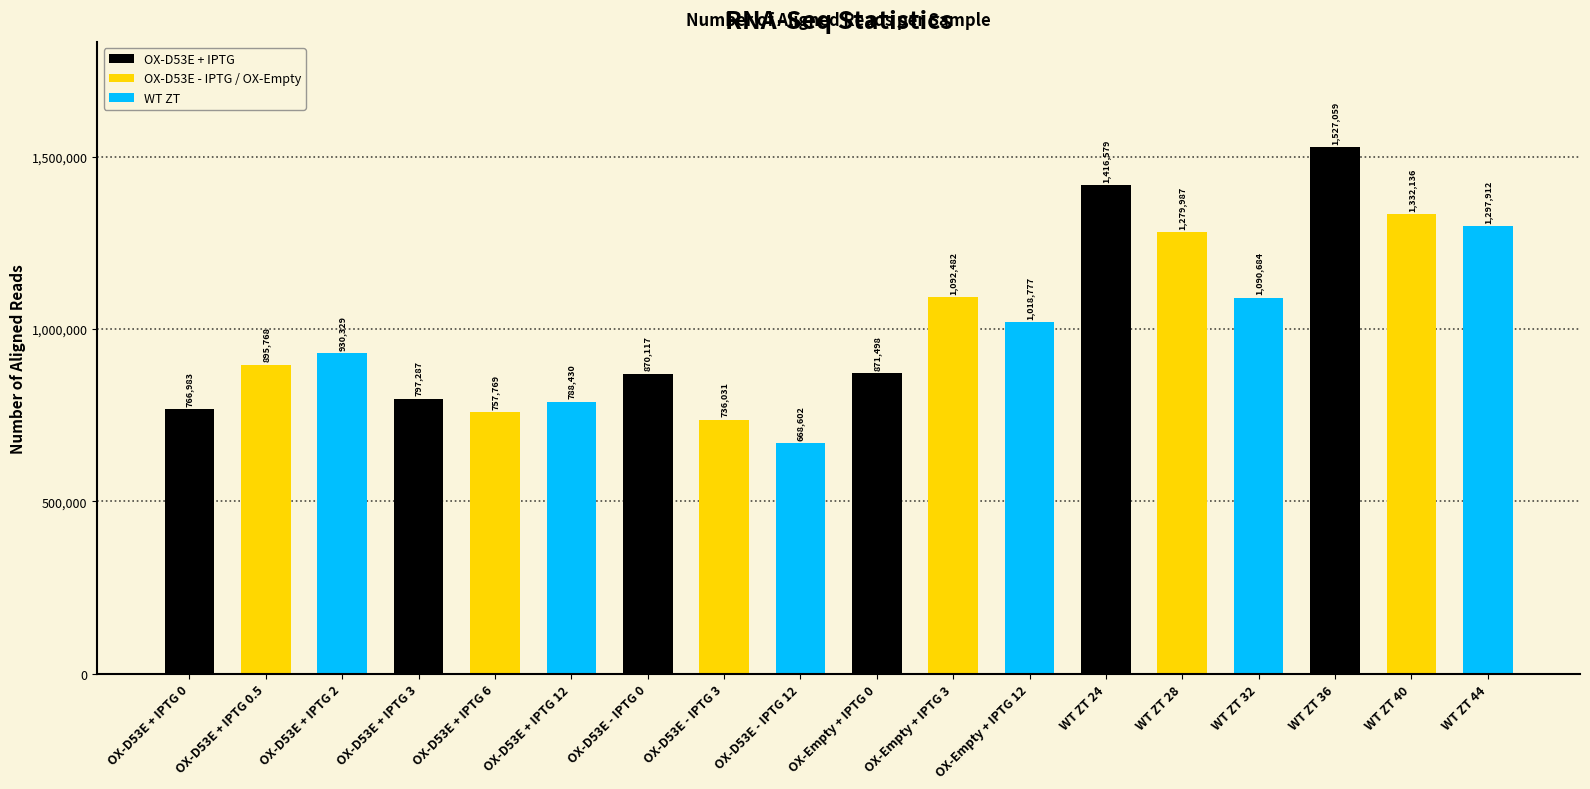

At which category does the chart reach its peak across all series?

WT ZT 36